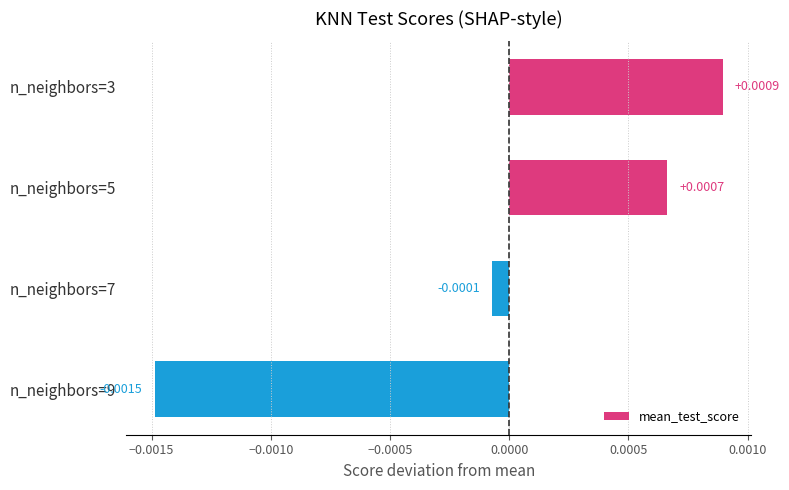

List the labels in order of value, largest first.

n_neighbors=3, n_neighbors=5, n_neighbors=7, n_neighbors=9